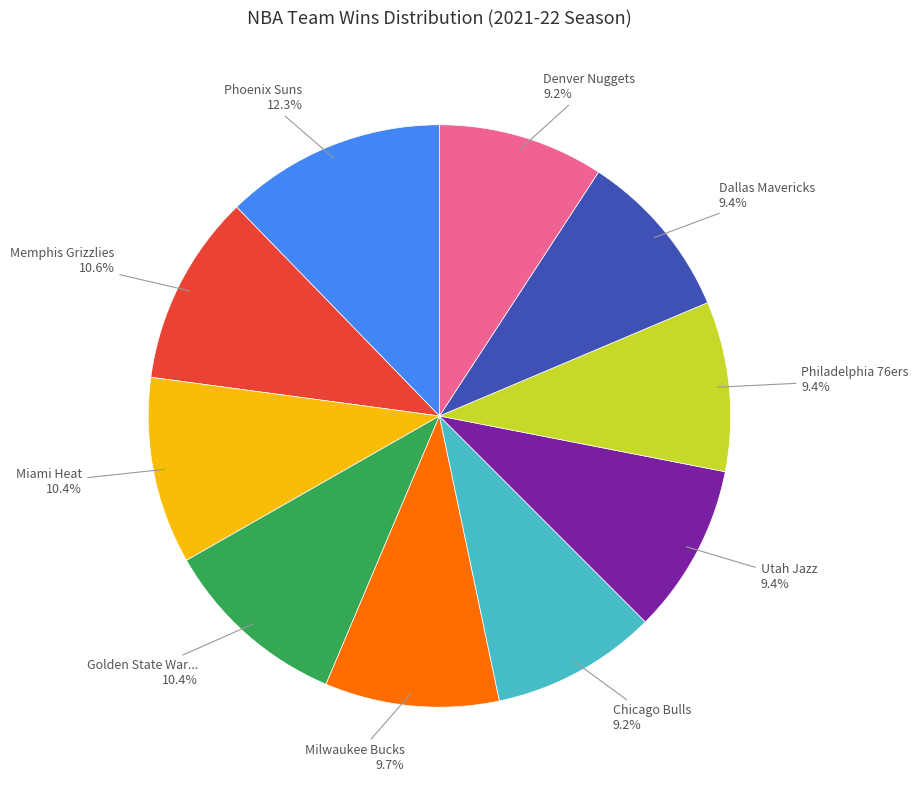

Is there any slice that represents more than half of the pie?

No